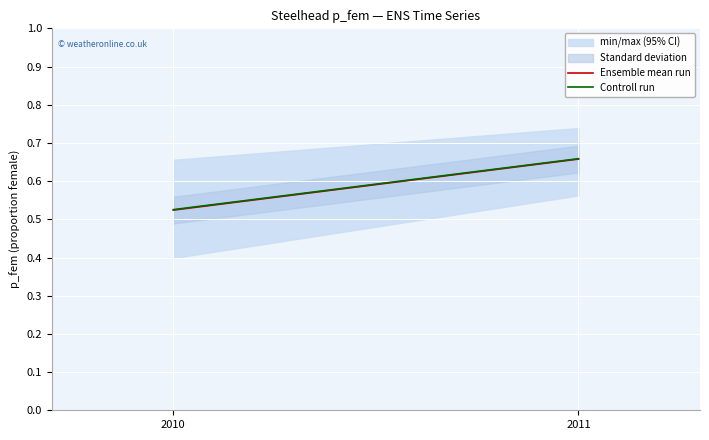

What is the value of the Ensemble mean run point at the 2nd from the left?

0.7